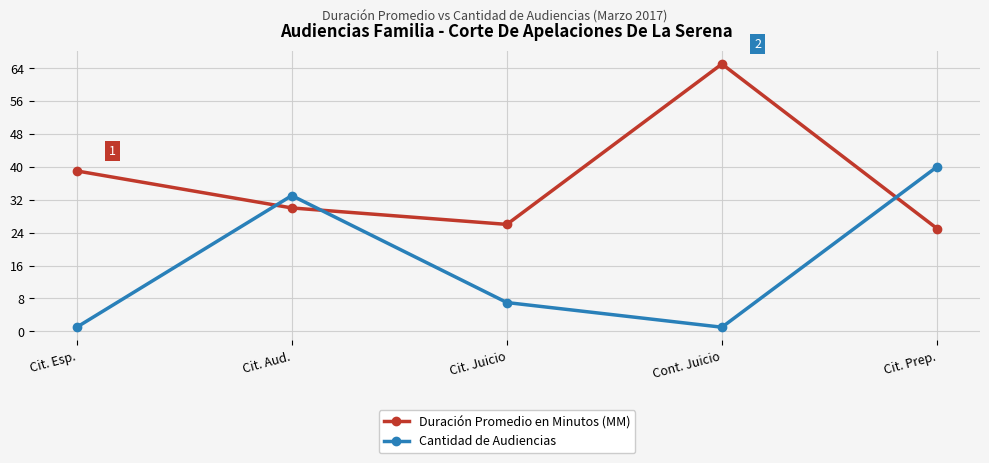

Reading left to right, what are all the values shown in this chart?

Duración Promedio en Minutos (MM): Cit. Esp.=39	Cit. Aud.=30	Cit. Juicio=26	Cont. Juicio=65	Cit. Prep.=25
Cantidad de Audiencias: Cit. Esp.=1	Cit. Aud.=33	Cit. Juicio=7	Cont. Juicio=1	Cit. Prep.=40